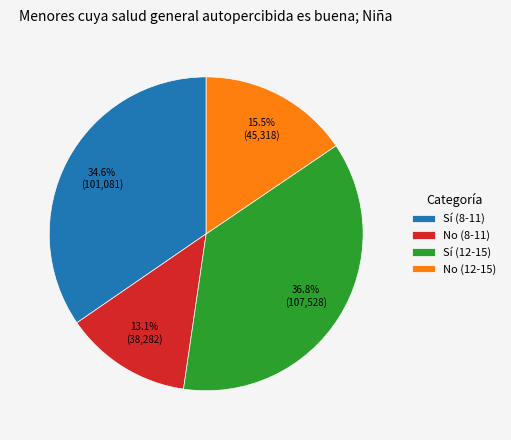

Between Sí (12-15) and No (12-15), which is larger?

Sí (12-15)